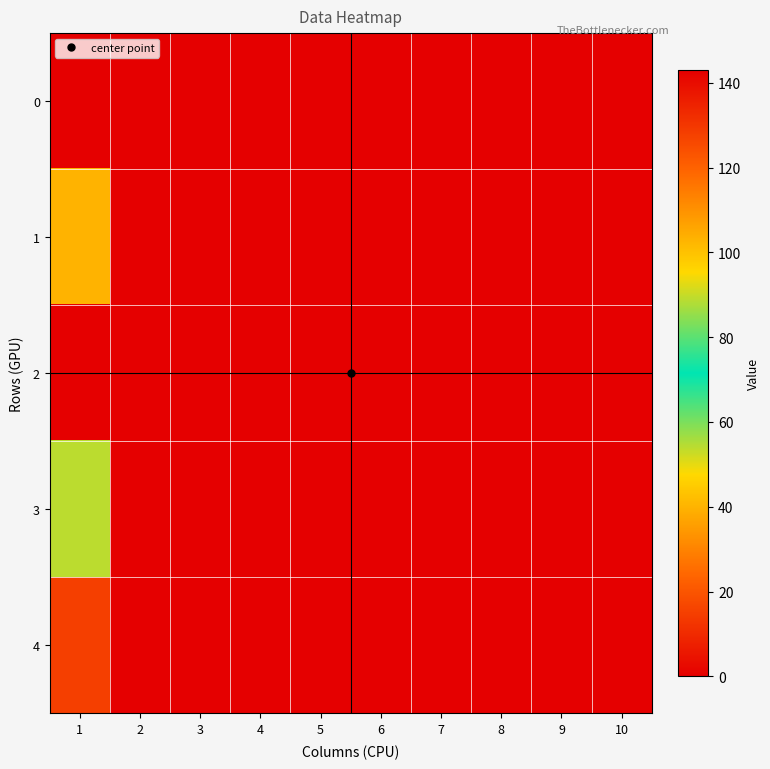

Reading right to left, what are all the values shown in this chart?

0: 10=0	9=0	8=0	7=0	6=0	5=0	4=0	3=0	2=0	1=0
1: 10=0	9=0	8=0	7=0	6=0	5=0	4=0	3=0	2=0	1=40
2: 10=0	9=0	8=0	7=0	6=0	5=0	4=0	3=0	2=0	1=143
3: 10=0	9=0	8=0	7=0	6=0	5=0	4=0	3=0	2=0	1=89
4: 10=0	9=0	8=0	7=0	6=0	5=0	4=0	3=0	2=0	1=128